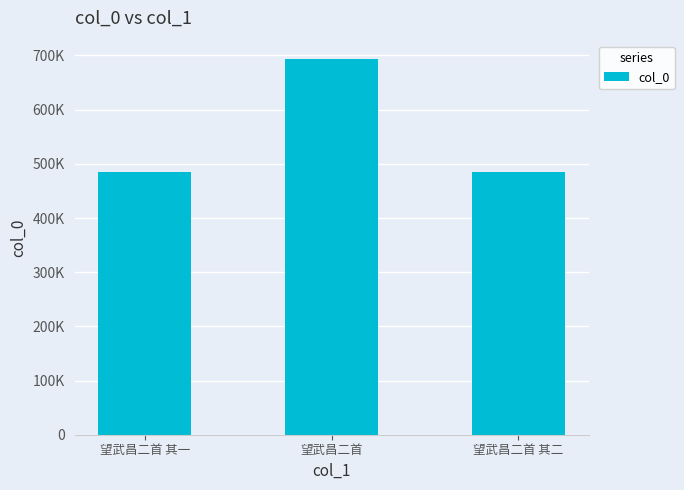

Reading right to left, extract all data points from this chart.

484452	692680	484451